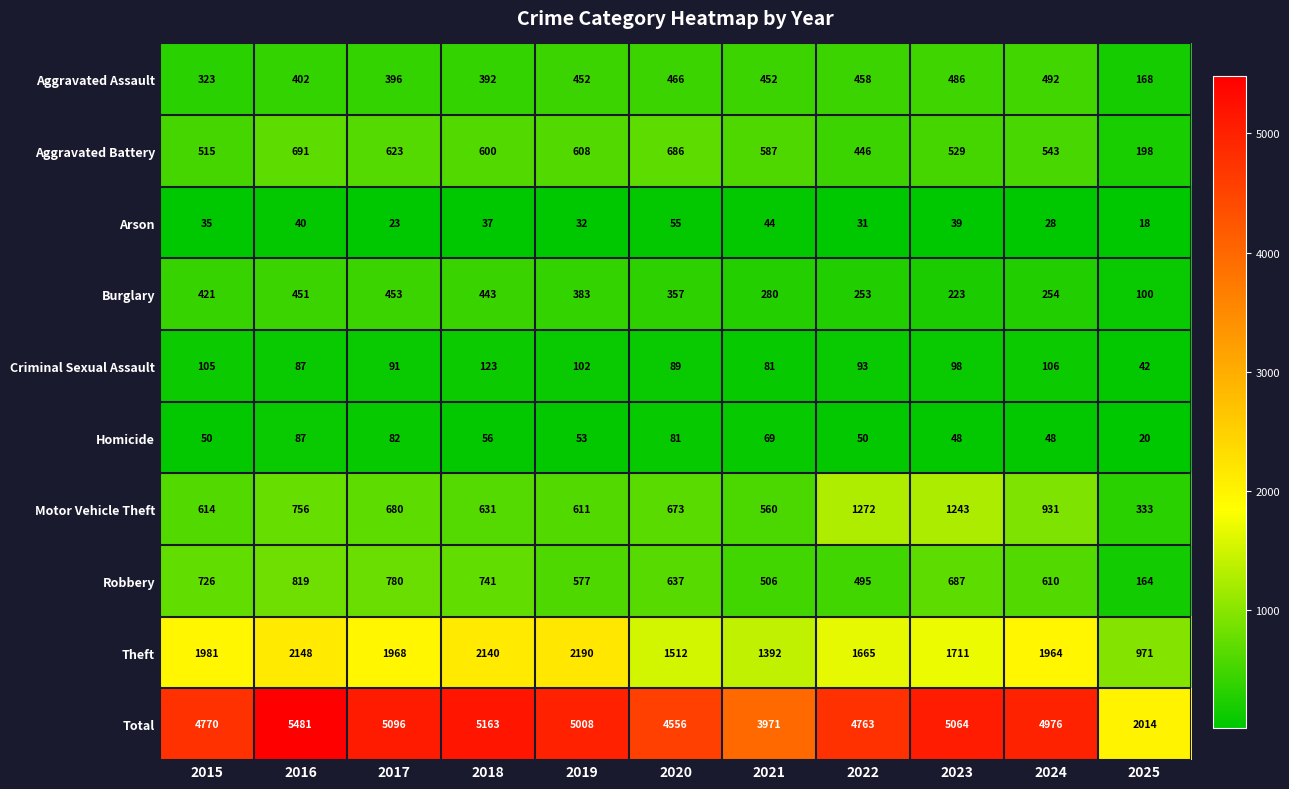

What is the minimum value for Motor Vehicle Theft?

333